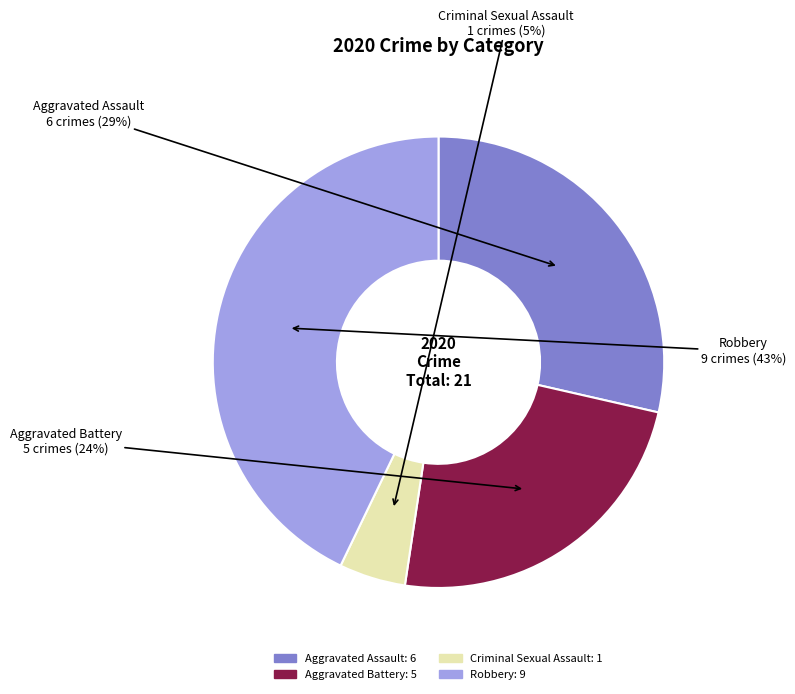

The Robbery slice represents 30% of the pie. True or false?

False